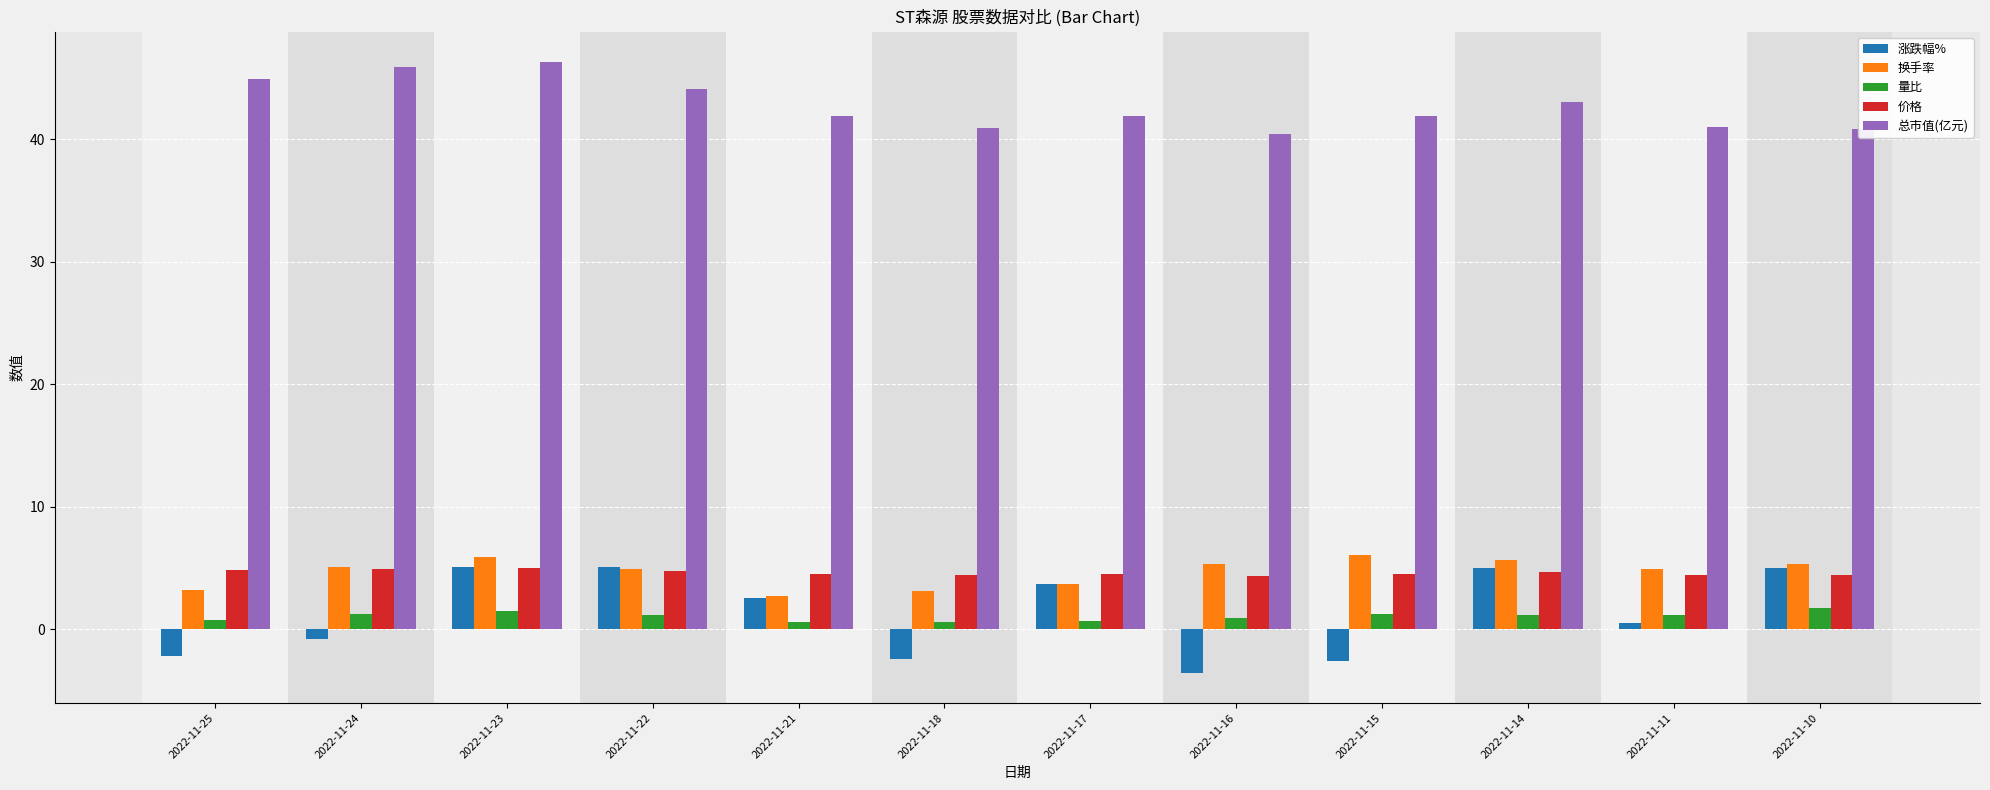

True or false: 换手率 has a value of 10.1 at 2022-11-15.

False